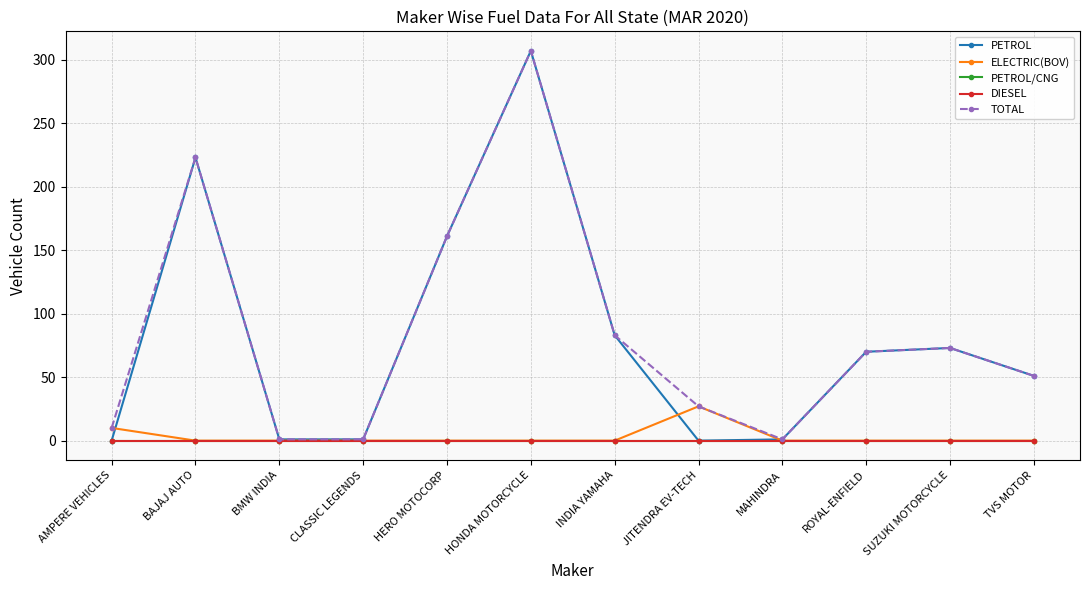

Reading left to right, transcribe all the data shown in this chart.

PETROL: AMPERE VEHICLES=0	BAJAJ AUTO=223	BMW INDIA=1	CLASSIC LEGENDS=1	HERO MOTOCORP=161	HONDA MOTORCYCLE=307	INDIA YAMAHA=83	JITENDRA EV-TECH=0	MAHINDRA=1	ROYAL-ENFIELD=70	SUZUKI MOTORCYCLE=73	TVS MOTOR=51
ELECTRIC(BOV): AMPERE VEHICLES=10	BAJAJ AUTO=0	BMW INDIA=0	CLASSIC LEGENDS=0	HERO MOTOCORP=0	HONDA MOTORCYCLE=0	INDIA YAMAHA=0	JITENDRA EV-TECH=27	MAHINDRA=0	ROYAL-ENFIELD=0	SUZUKI MOTORCYCLE=0	TVS MOTOR=0
PETROL/CNG: AMPERE VEHICLES=0	BAJAJ AUTO=0	BMW INDIA=0	CLASSIC LEGENDS=0	HERO MOTOCORP=0	HONDA MOTORCYCLE=0	INDIA YAMAHA=0	JITENDRA EV-TECH=0	MAHINDRA=0	ROYAL-ENFIELD=0	SUZUKI MOTORCYCLE=0	TVS MOTOR=0
DIESEL: AMPERE VEHICLES=0	BAJAJ AUTO=0	BMW INDIA=0	CLASSIC LEGENDS=0	HERO MOTOCORP=0	HONDA MOTORCYCLE=0	INDIA YAMAHA=0	JITENDRA EV-TECH=0	MAHINDRA=0	ROYAL-ENFIELD=0	SUZUKI MOTORCYCLE=0	TVS MOTOR=0
TOTAL: AMPERE VEHICLES=10	BAJAJ AUTO=223	BMW INDIA=1	CLASSIC LEGENDS=1	HERO MOTOCORP=161	HONDA MOTORCYCLE=307	INDIA YAMAHA=83	JITENDRA EV-TECH=27	MAHINDRA=1	ROYAL-ENFIELD=70	SUZUKI MOTORCYCLE=73	TVS MOTOR=51